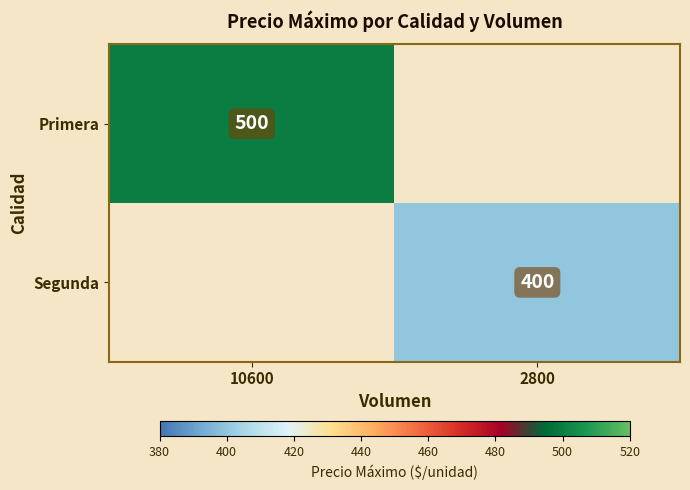

Is it true that Segunda equals 122 at 2800?

False